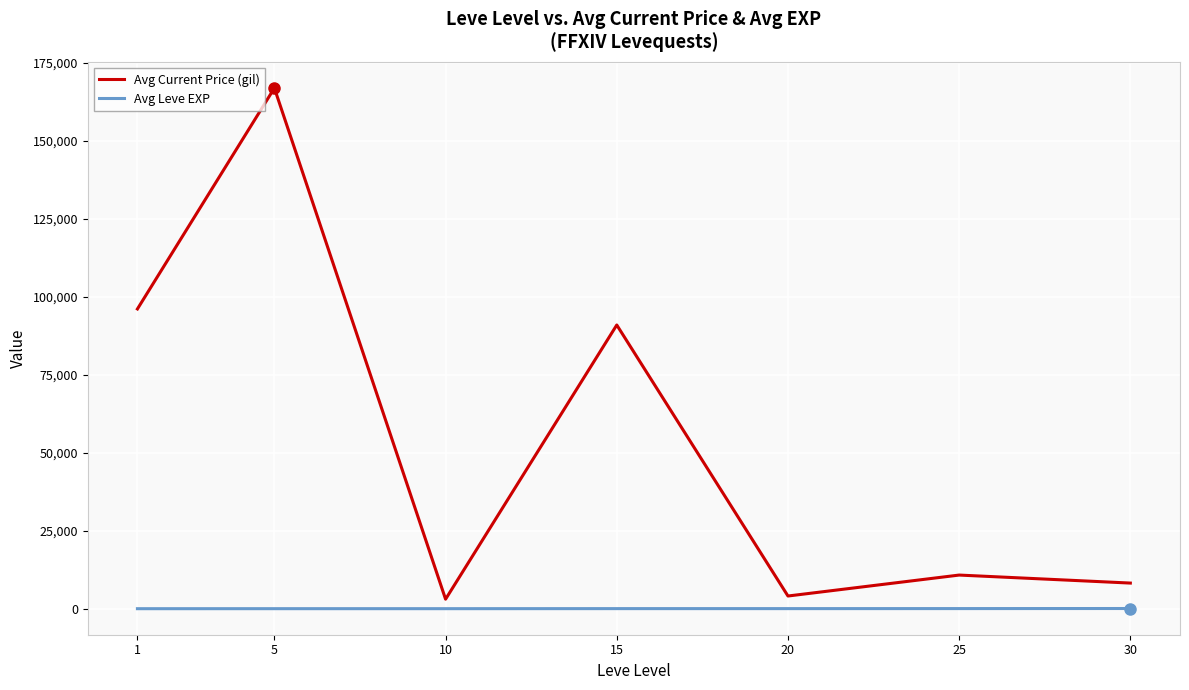

How many values in the Avg Current Price (gil) series are below 10788?

3